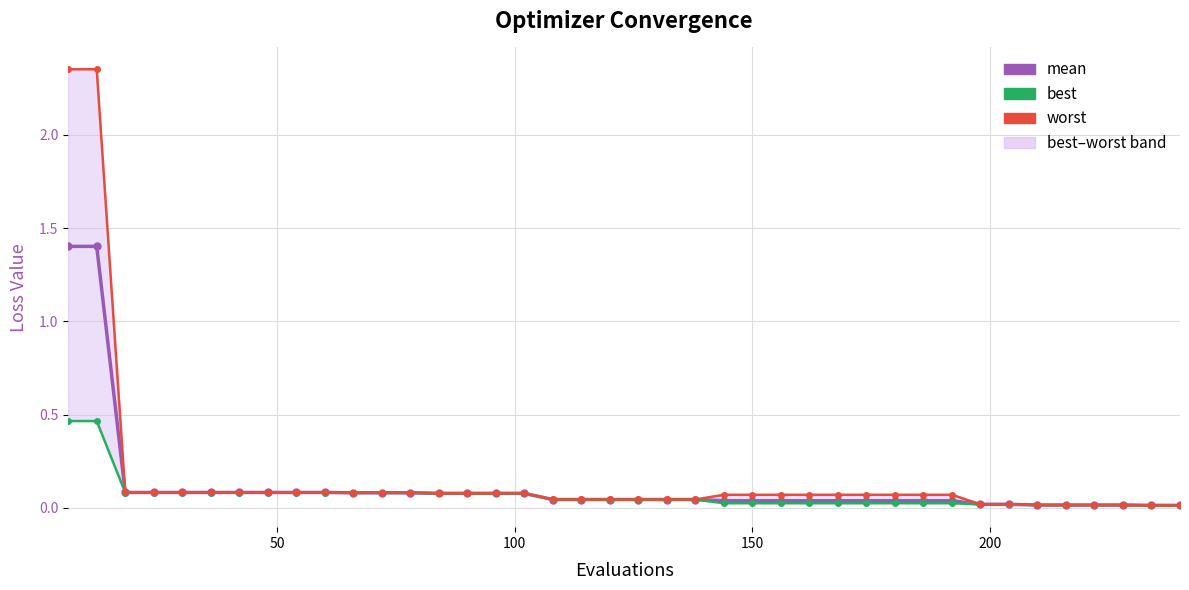

Which series has the widest spread of values?

worst